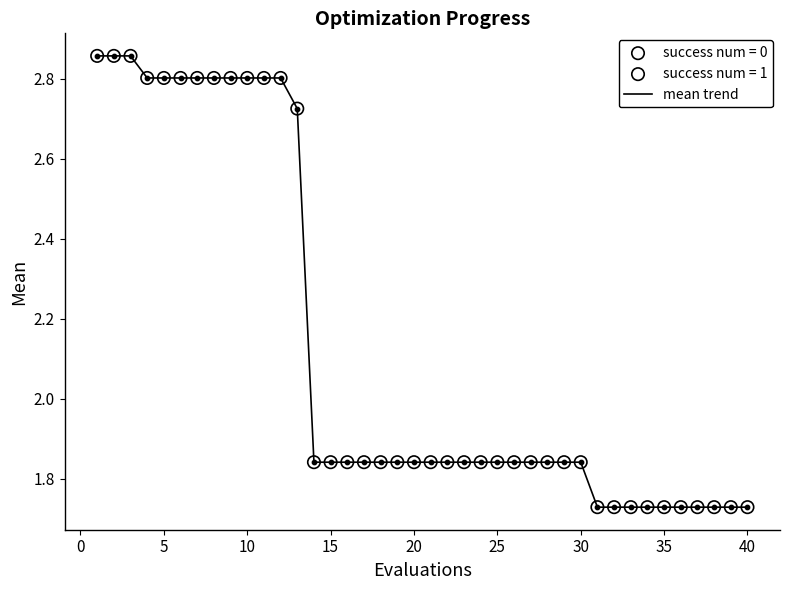

What is the difference between the maximum and minimum values?

1.1